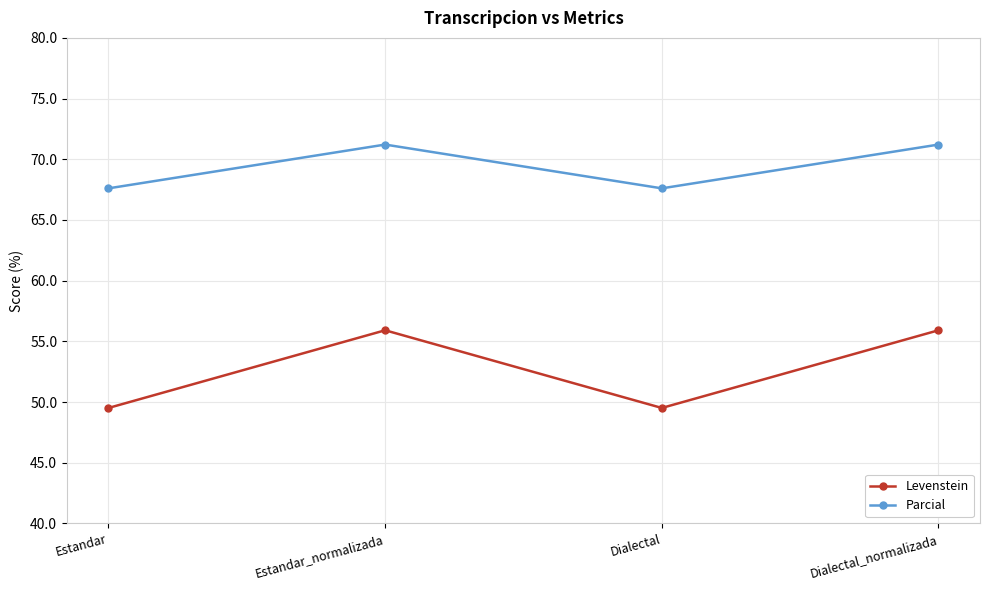

Which series has the largest range (max minus min)?

Levenstein